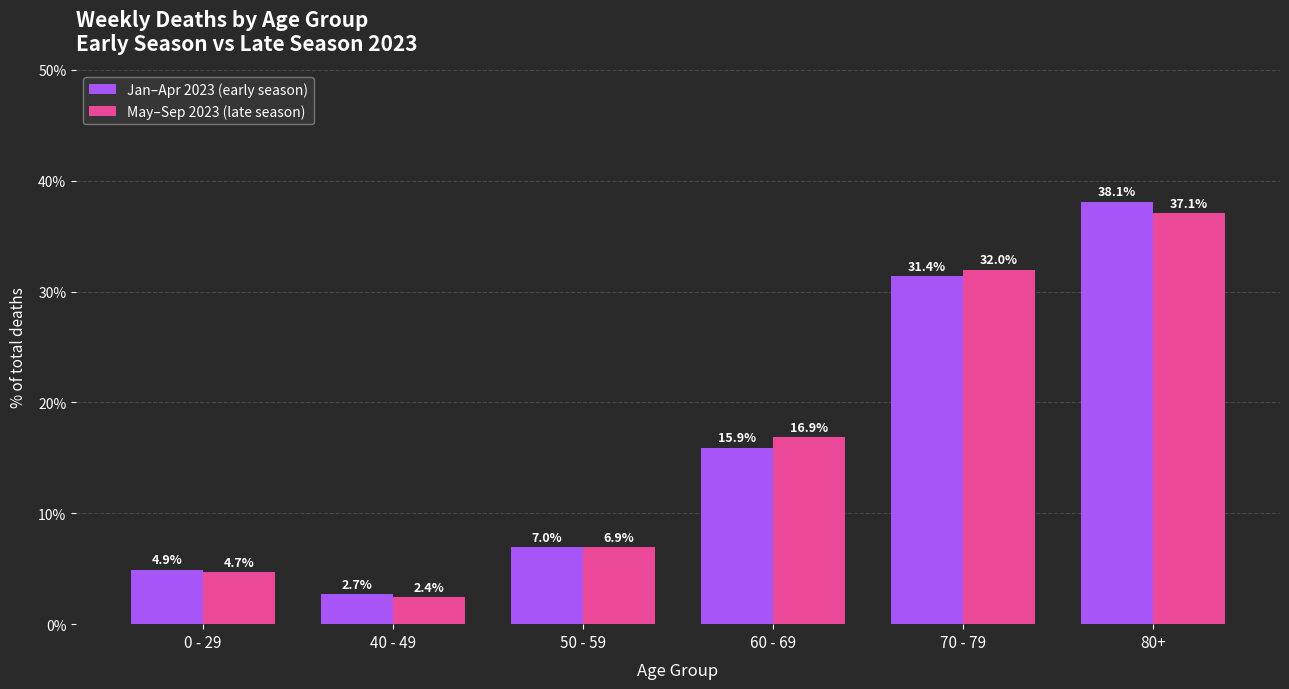

How many values in the May–Sep 2023 (late season) series are below 16?

3